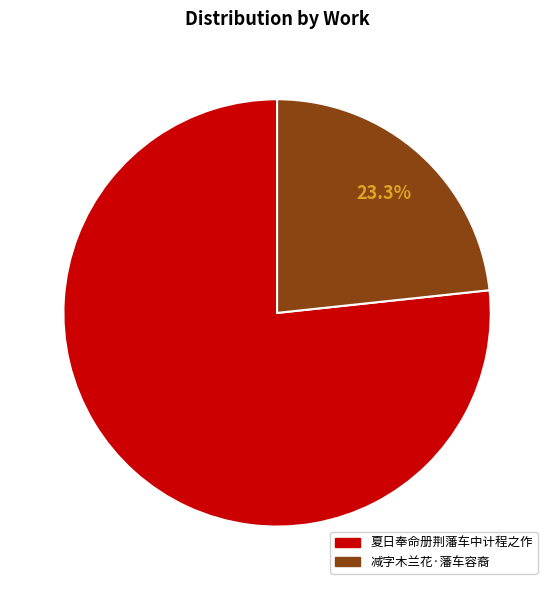

Which category has the smallest portion of the pie?

减字木兰花·藩车容裔